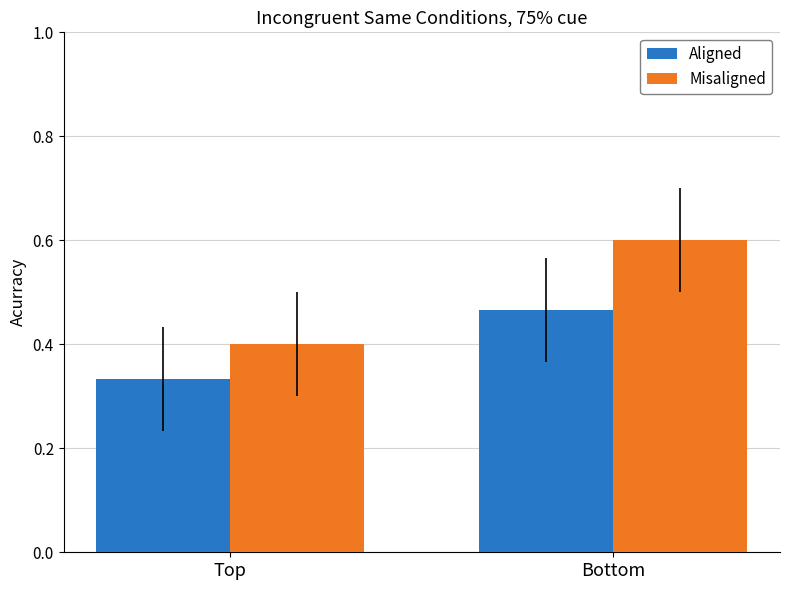

Are the bars grouped side by side (vs. stacked)?

Yes